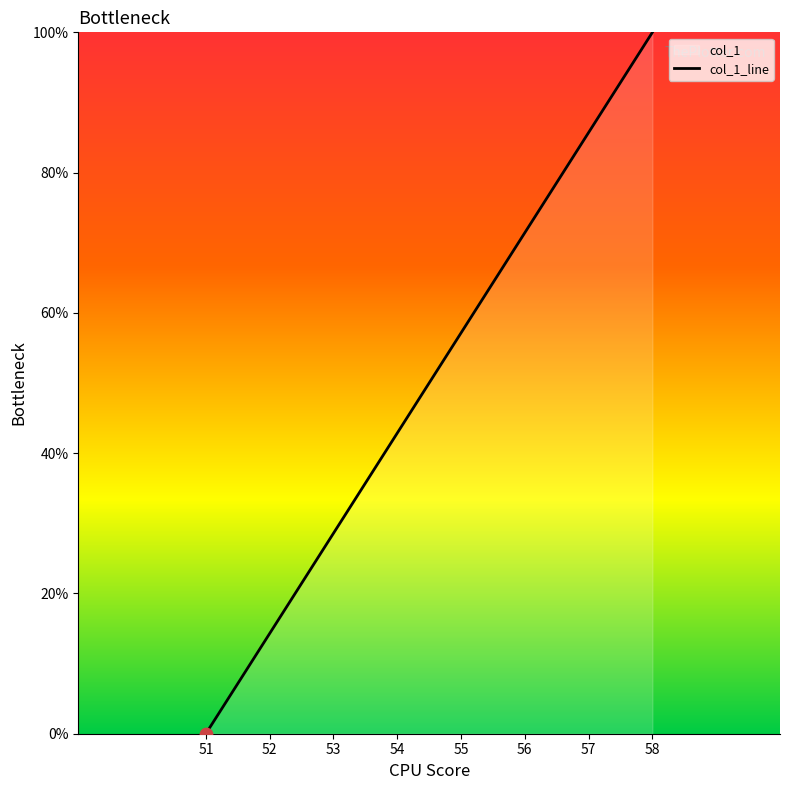

Which has a higher value, 51 or 55?

55